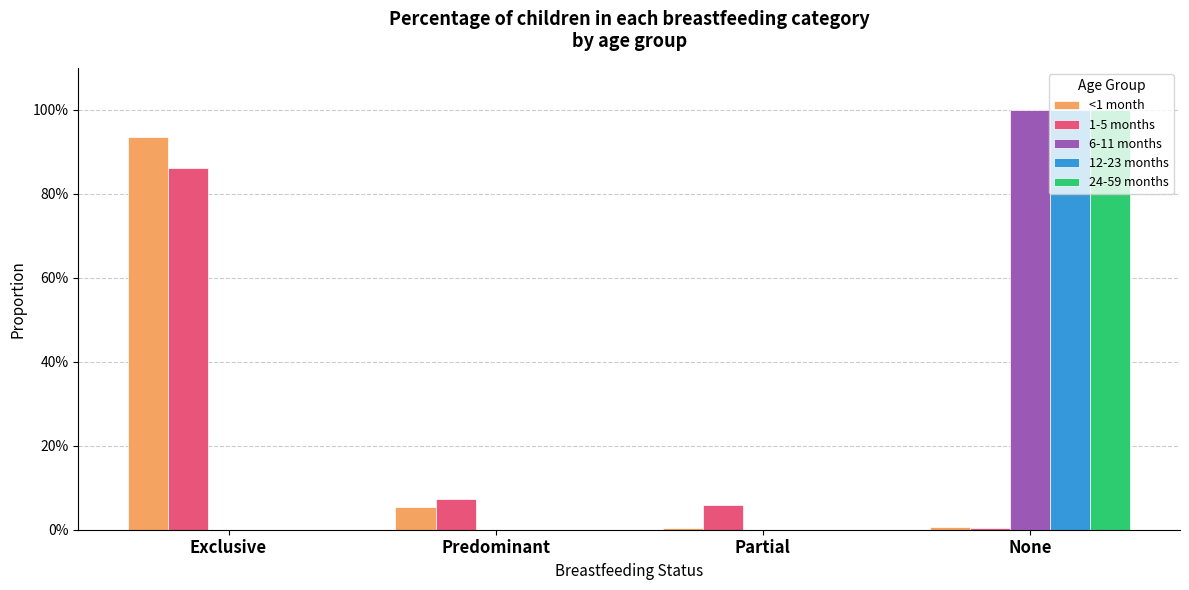

What position from the right is Partial?

2